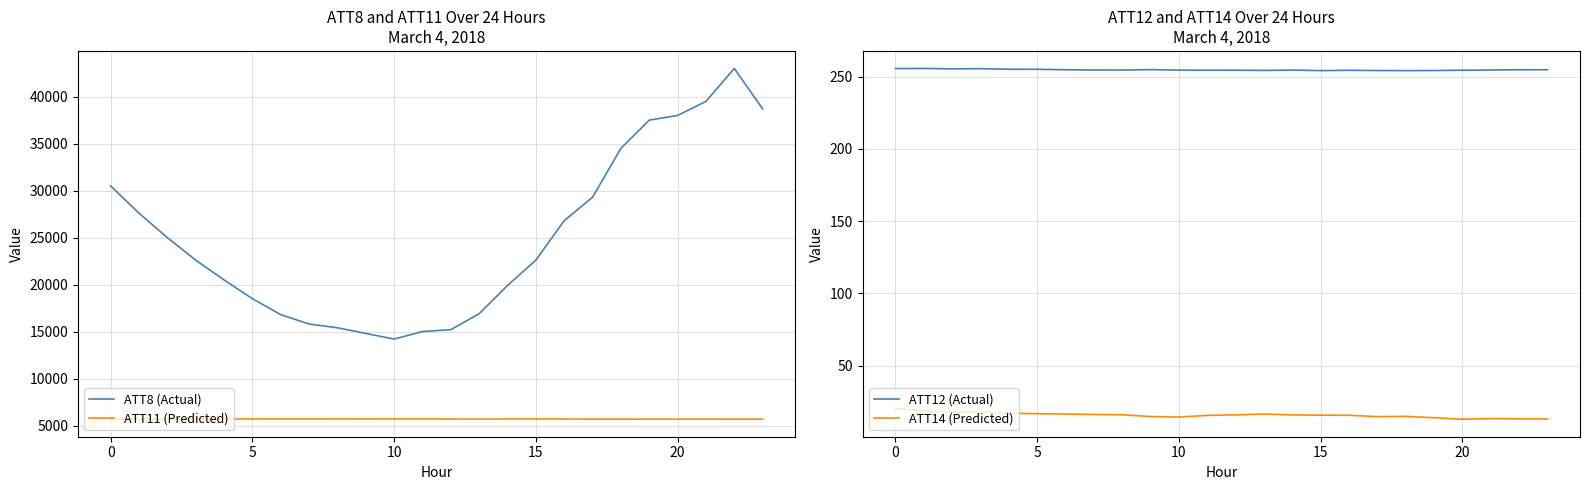

In ATT8 (Actual), how many points are lower than both neighbors (excluding endpoints)?

1